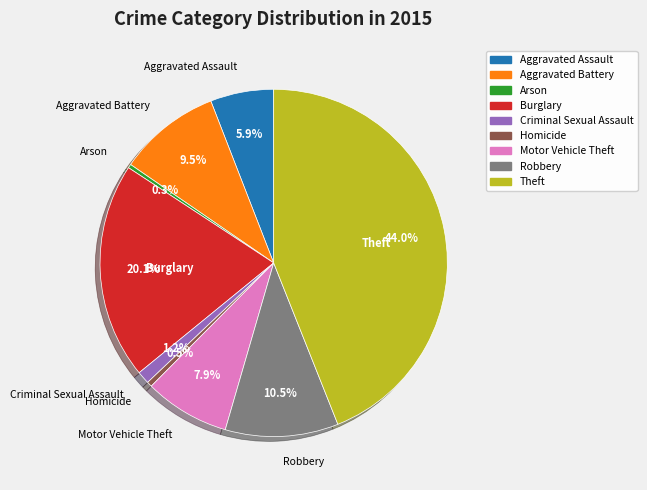

How many slices are in this pie chart?

9